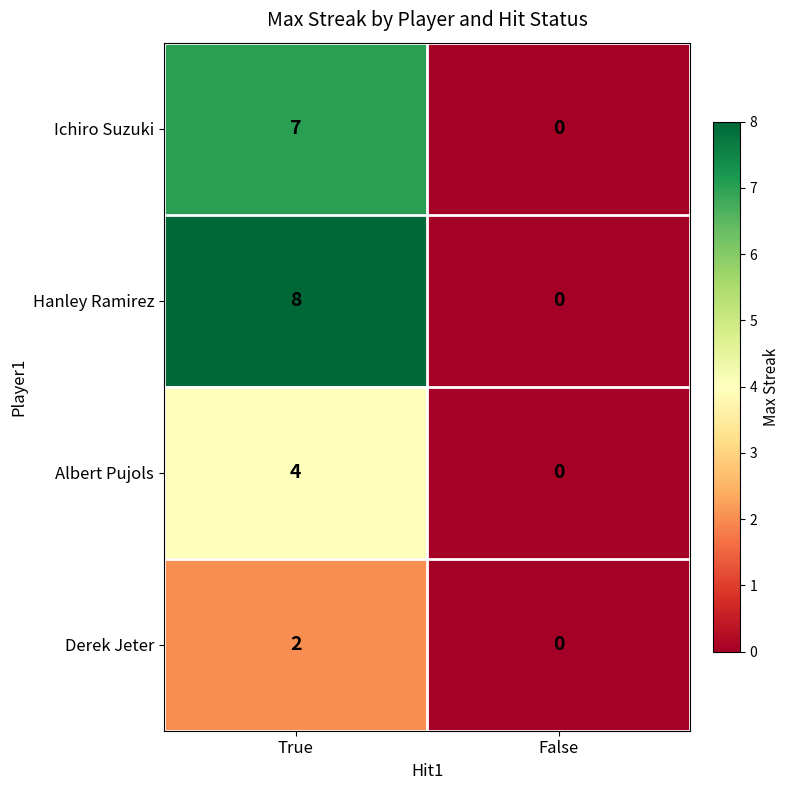

Reading right to left, transcribe all the data shown in this chart.

Ichiro Suzuki: 0	7
Hanley Ramirez: 0	8
Albert Pujols: 0	4
Derek Jeter: 0	2